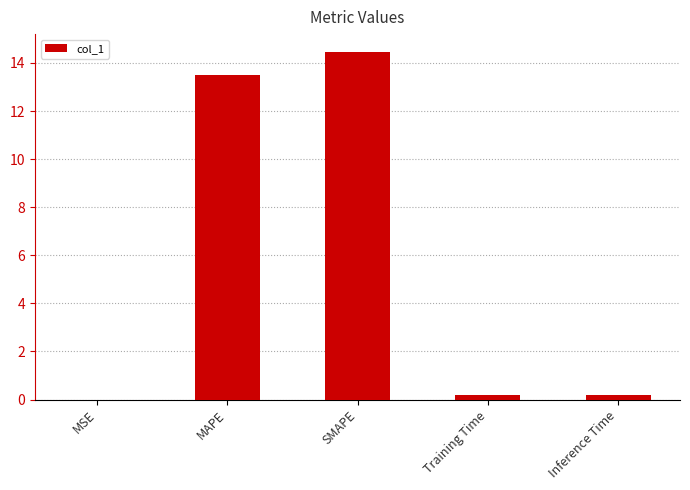

What is the sum of the values at MAPE and SMAPE?

28.0